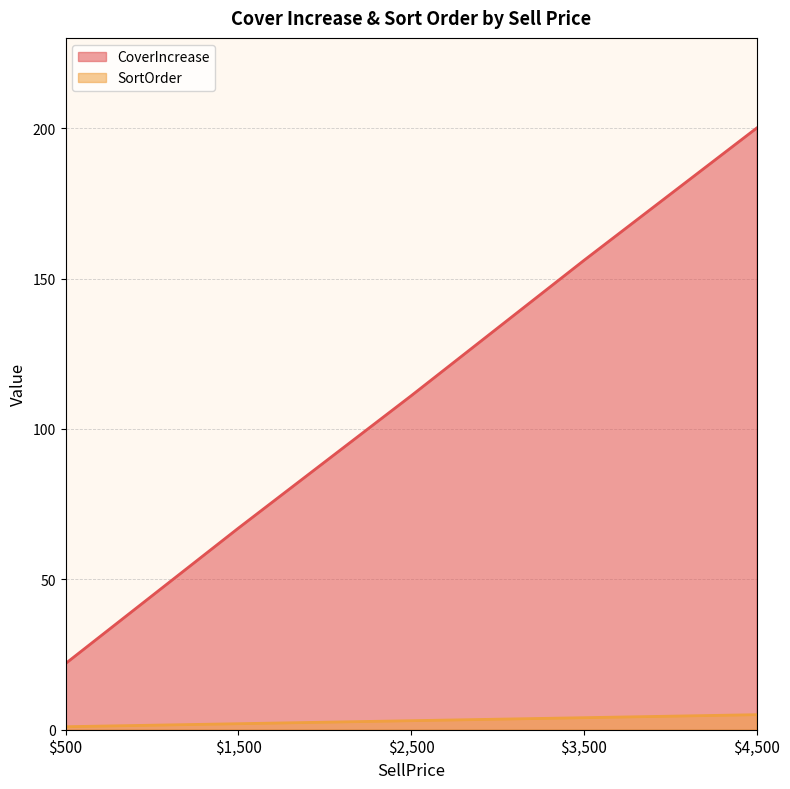

Is the value of CoverIncrease at $3,500 greater than the value of SortOrder at $4,500?

Yes